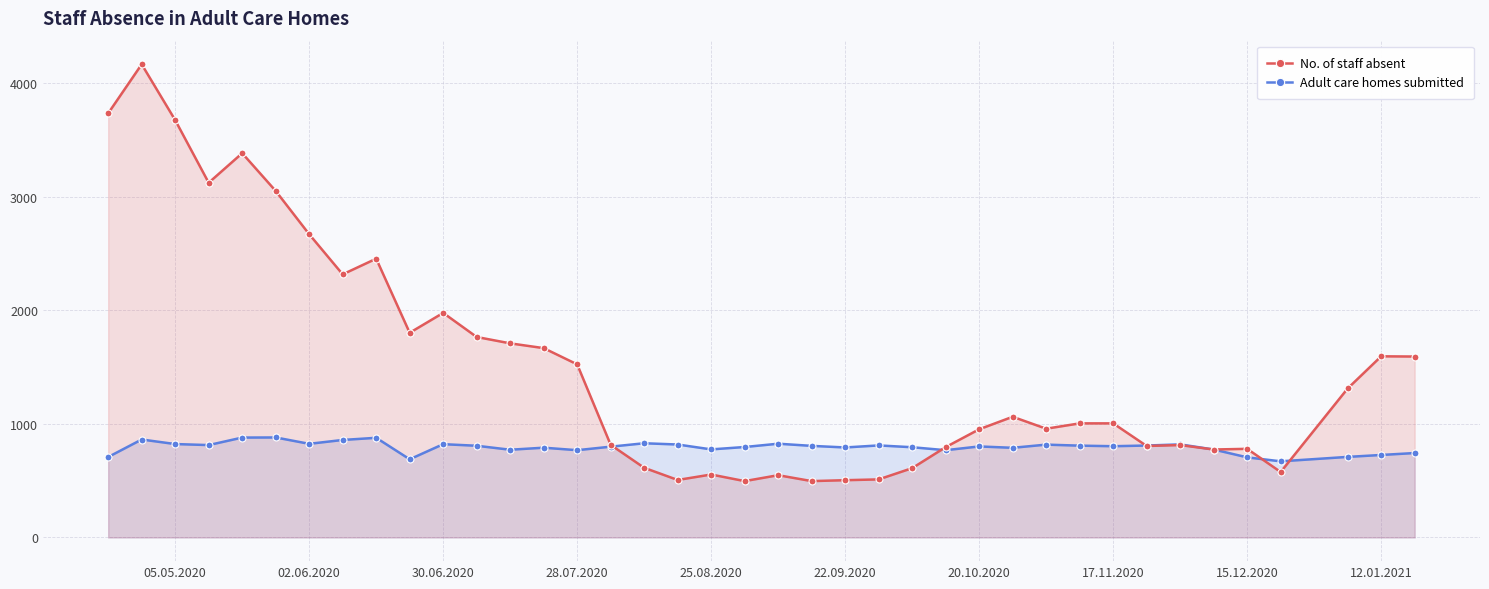

Does the chart have visible grid lines?

Yes